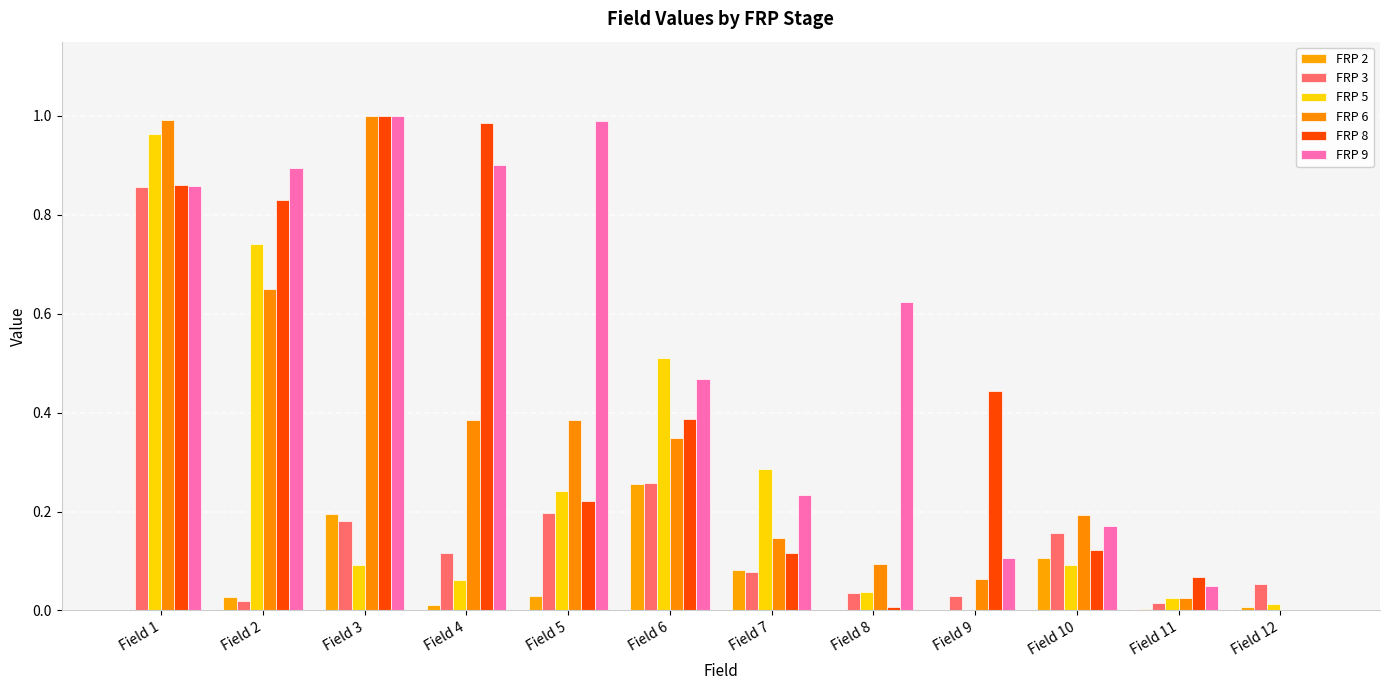

Reading left to right, extract all data points from this chart.

FRP 2: Field 1=0.0	Field 2=0.0	Field 3=0.2	Field 4=0.0	Field 5=0.0	Field 6=0.3	Field 7=0.1	Field 8=0.0	Field 9=0.0	Field 10=0.1	Field 11=0.0	Field 12=0.0
FRP 3: Field 1=0.9	Field 2=0.0	Field 3=0.2	Field 4=0.1	Field 5=0.2	Field 6=0.3	Field 7=0.1	Field 8=0.0	Field 9=0.0	Field 10=0.2	Field 11=0.0	Field 12=0.1
FRP 5: Field 1=1.0	Field 2=0.7	Field 3=0.1	Field 4=0.1	Field 5=0.2	Field 6=0.5	Field 7=0.3	Field 8=0.0	Field 9=0.0	Field 10=0.1	Field 11=0.0	Field 12=0.0
FRP 6: Field 1=1.0	Field 2=0.6	Field 3=1.0	Field 4=0.4	Field 5=0.4	Field 6=0.3	Field 7=0.1	Field 8=0.1	Field 9=0.1	Field 10=0.2	Field 11=0.0	Field 12=0.0
FRP 8: Field 1=0.9	Field 2=0.8	Field 3=1.0	Field 4=1.0	Field 5=0.2	Field 6=0.4	Field 7=0.1	Field 8=0.0	Field 9=0.4	Field 10=0.1	Field 11=0.1	Field 12=0.0
FRP 9: Field 1=0.9	Field 2=0.9	Field 3=1.0	Field 4=0.9	Field 5=1.0	Field 6=0.5	Field 7=0.2	Field 8=0.6	Field 9=0.1	Field 10=0.2	Field 11=0.0	Field 12=0.0